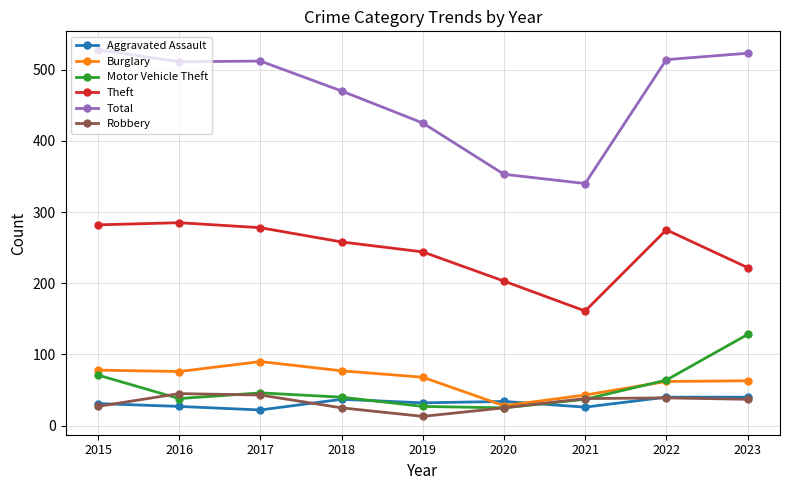

True or false: Motor Vehicle Theft and Theft intersect in this chart.

False